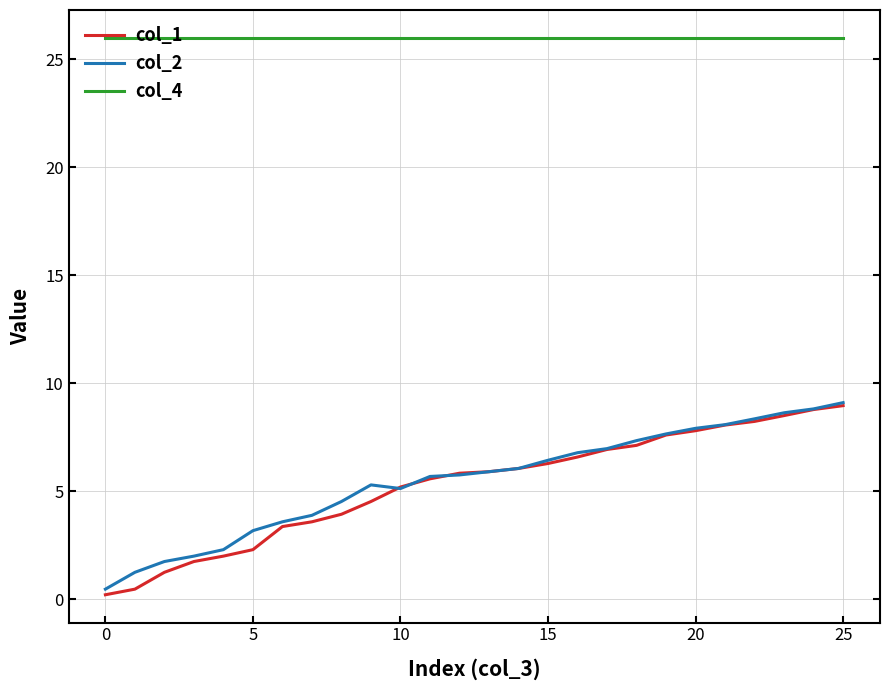

True or false: col_4 and col_1 cross at least once.

False